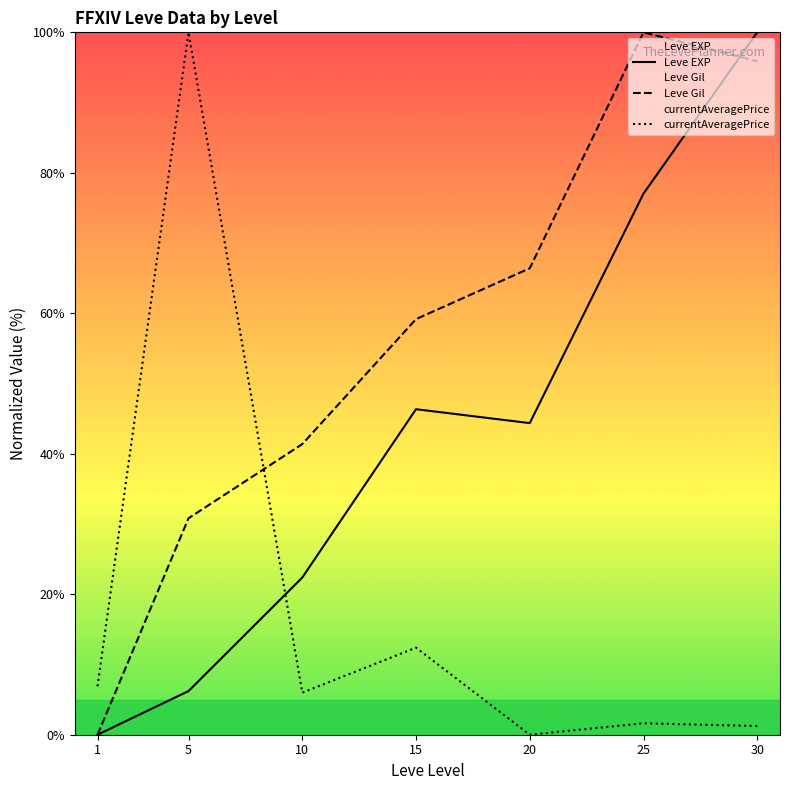

Between 30 and 1, which is larger?

30